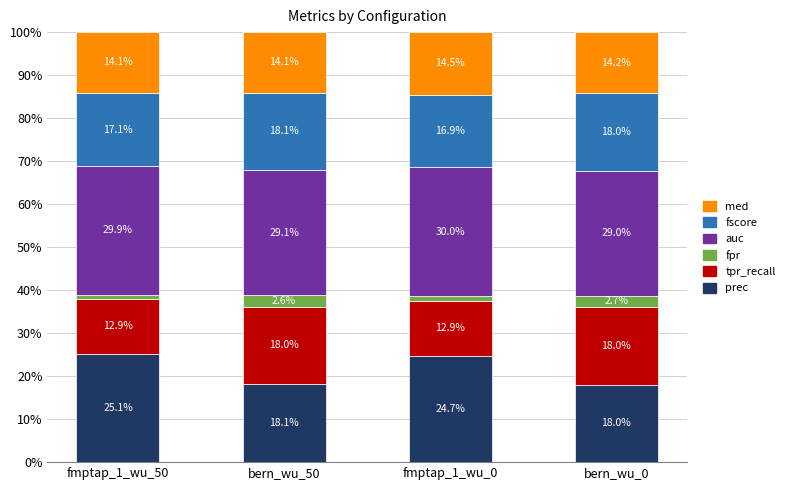

How many bars are there in total?

4